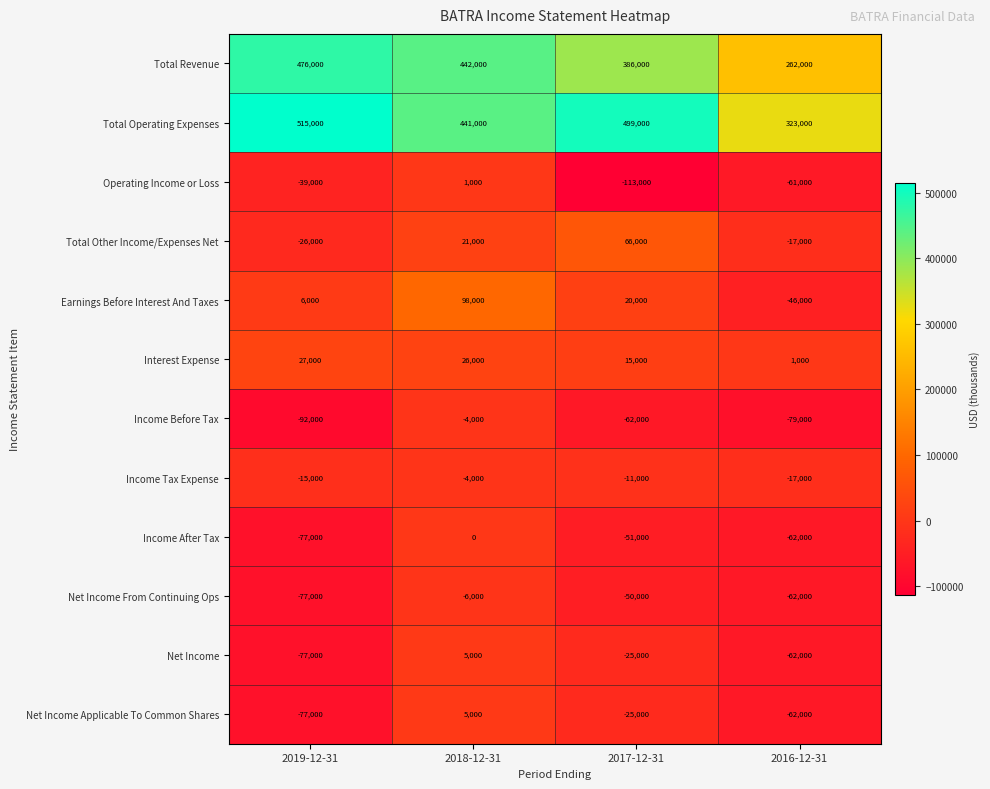

How many series are shown in this chart?

12